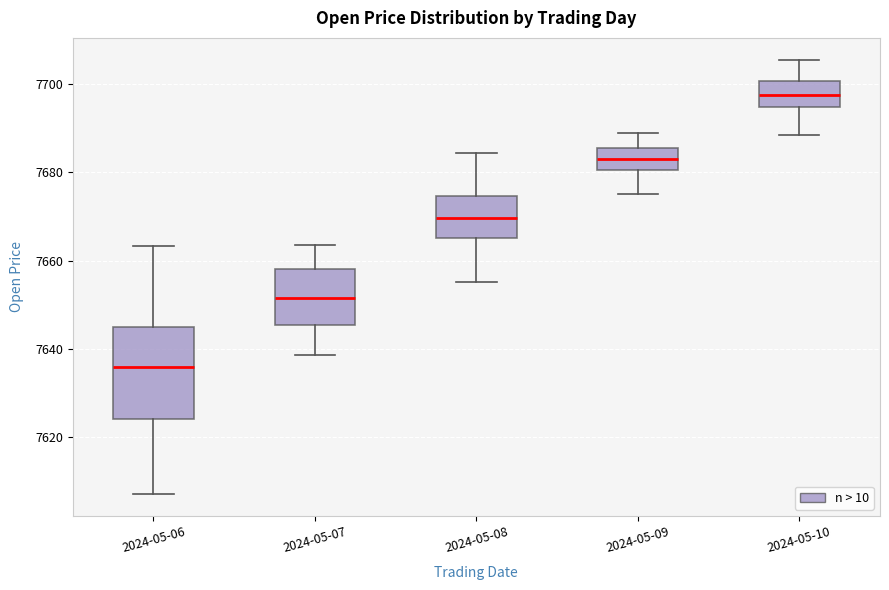

Which box's median line is the highest?

2024-05-10